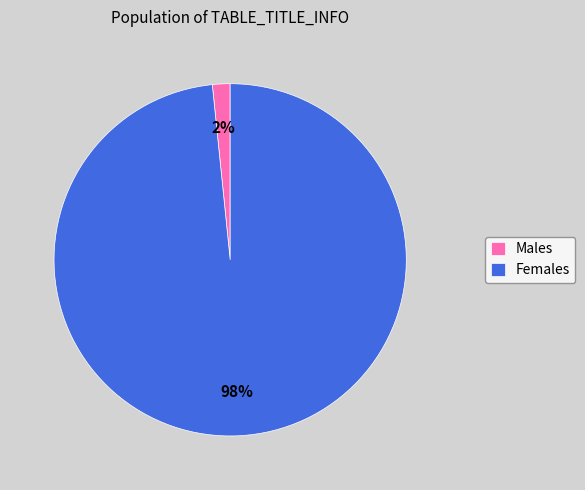

Is there any slice that represents more than half of the pie?

Yes